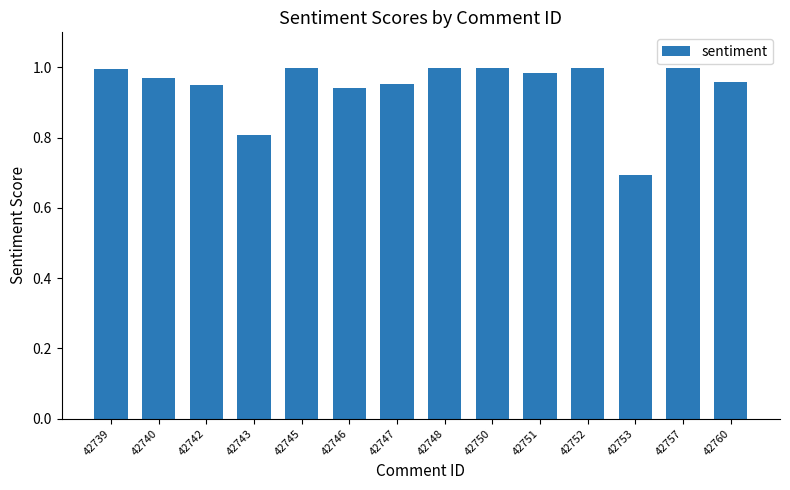

What is the value of the 4th bar from the left?

0.8